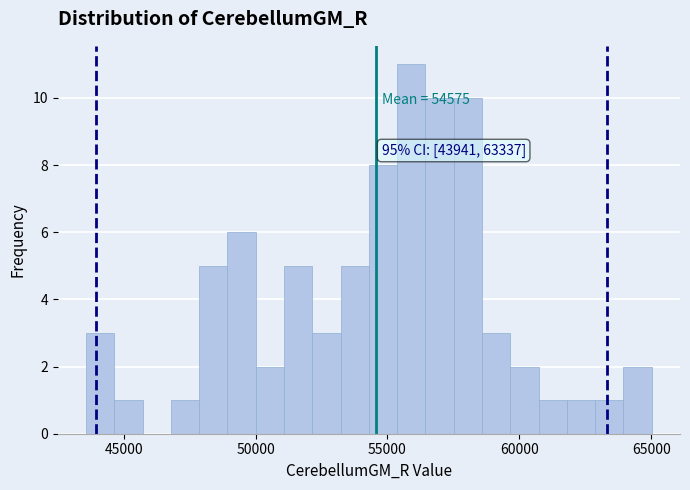

Around what value on the x-axis is the tallest bar? Give the approximate position of its centre, as read against the axis.

56000